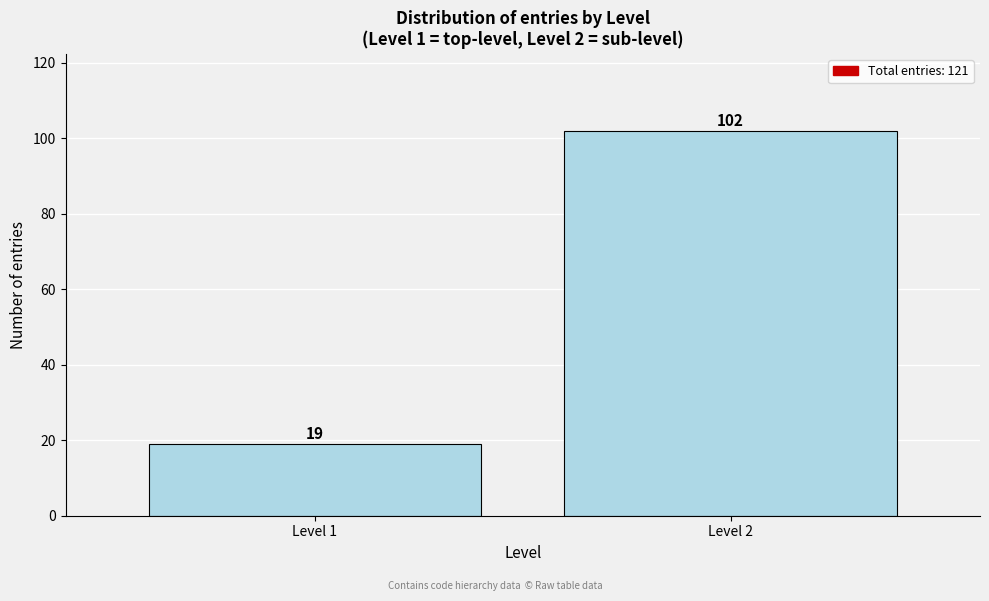

Reading left to right, list all the values displayed in this chart.

Level 1=19	Level 2=102